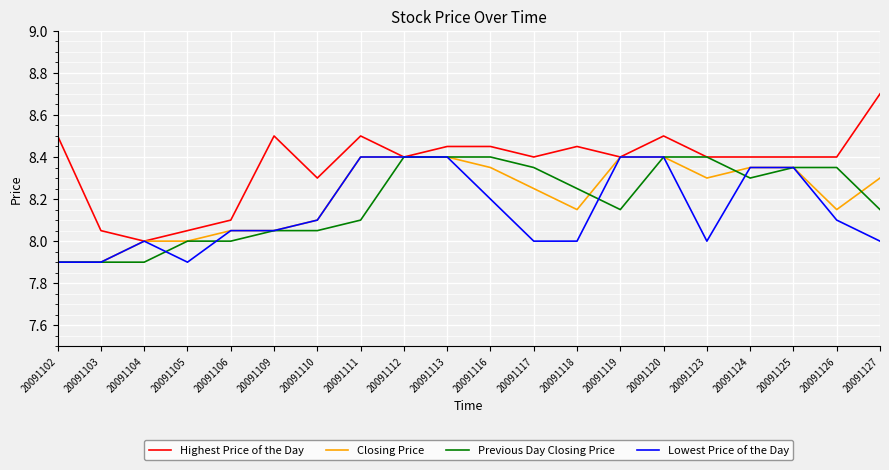

Which series has the widest spread of values?

Highest Price of the Day